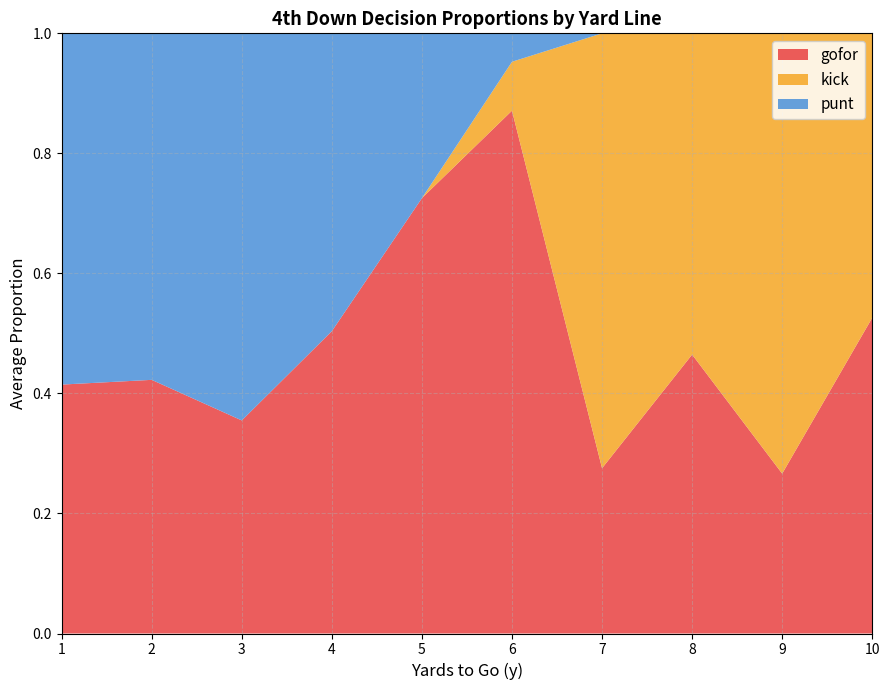

Which label corresponds to the largest value in the chart?

6